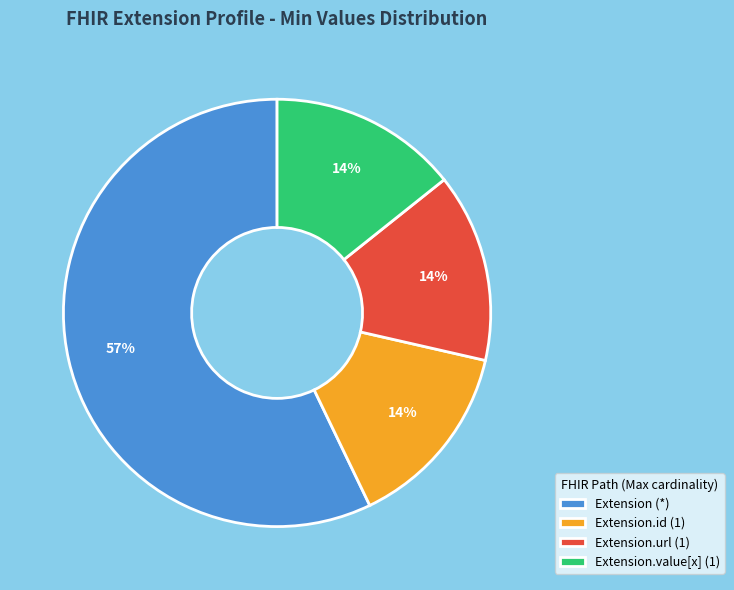

What percentage is the Extension.value[x] (1) slice, to the nearest percent?

14%